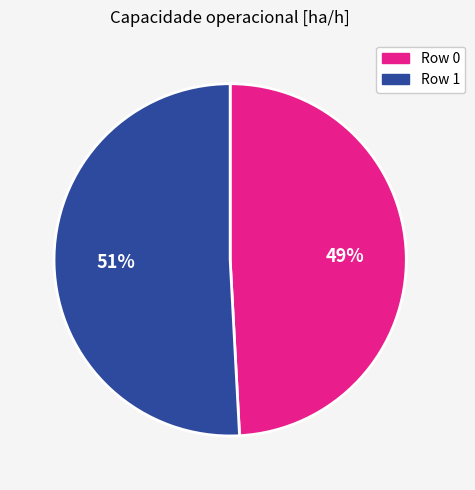

To the nearest percent, what is the difference between the largest and smallest slice percentages?

2%